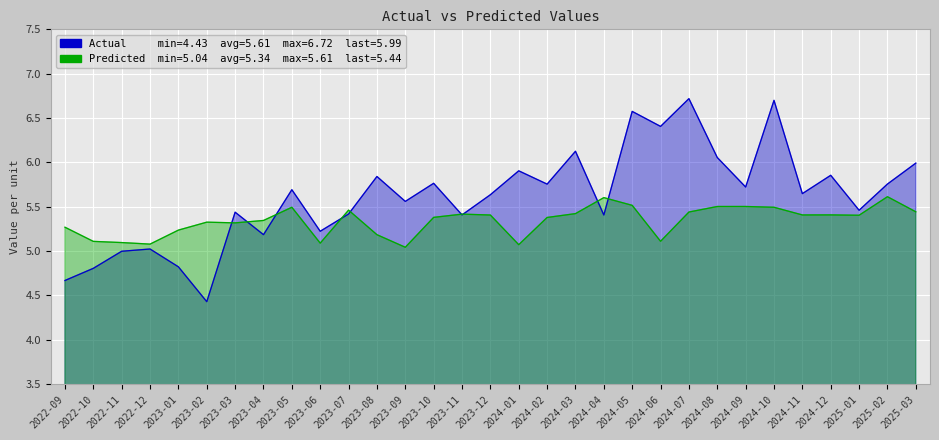

Which label corresponds to the largest value in the chart?

2024-07